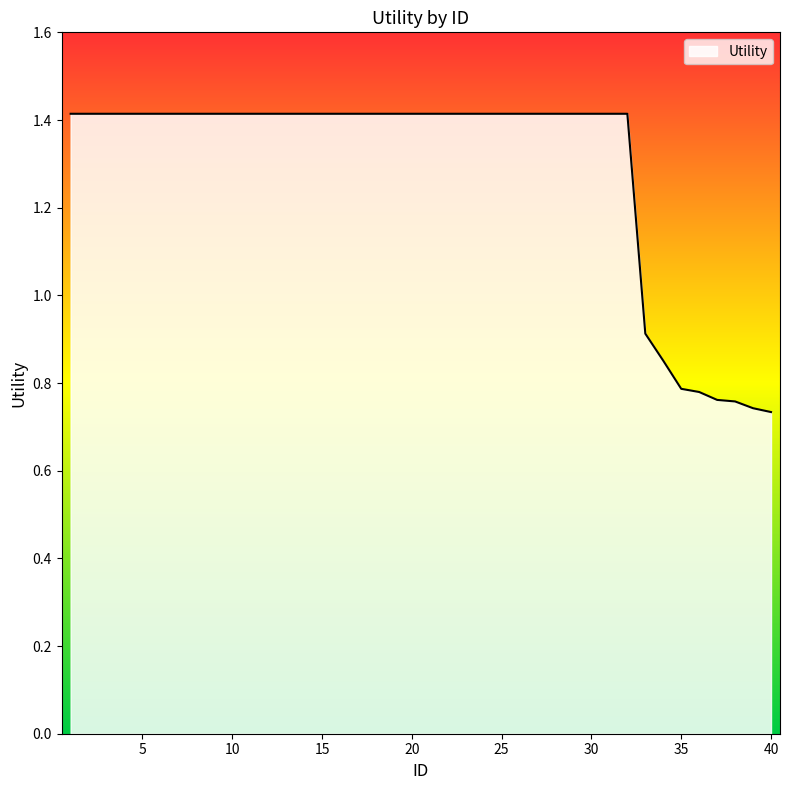

List the labels in order of value, largest first.

1, 2, 3, 4, 5, 6, 7, 8, 9, 10, 11, 12, 13, 14, 15, 16, 17, 18, 19, 20, 21, 22, 23, 24, 25, 26, 27, 28, 29, 30, 31, 32, 33, 34, 35, 36, 37, 38, 39, 40